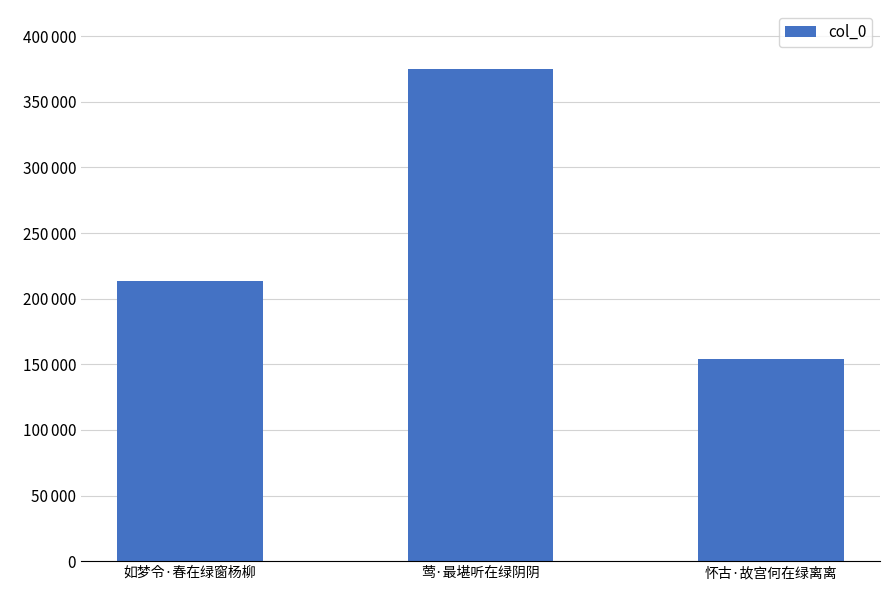

Is it true that the value at 如梦令·春在绿窗杨柳 is 213374?

True